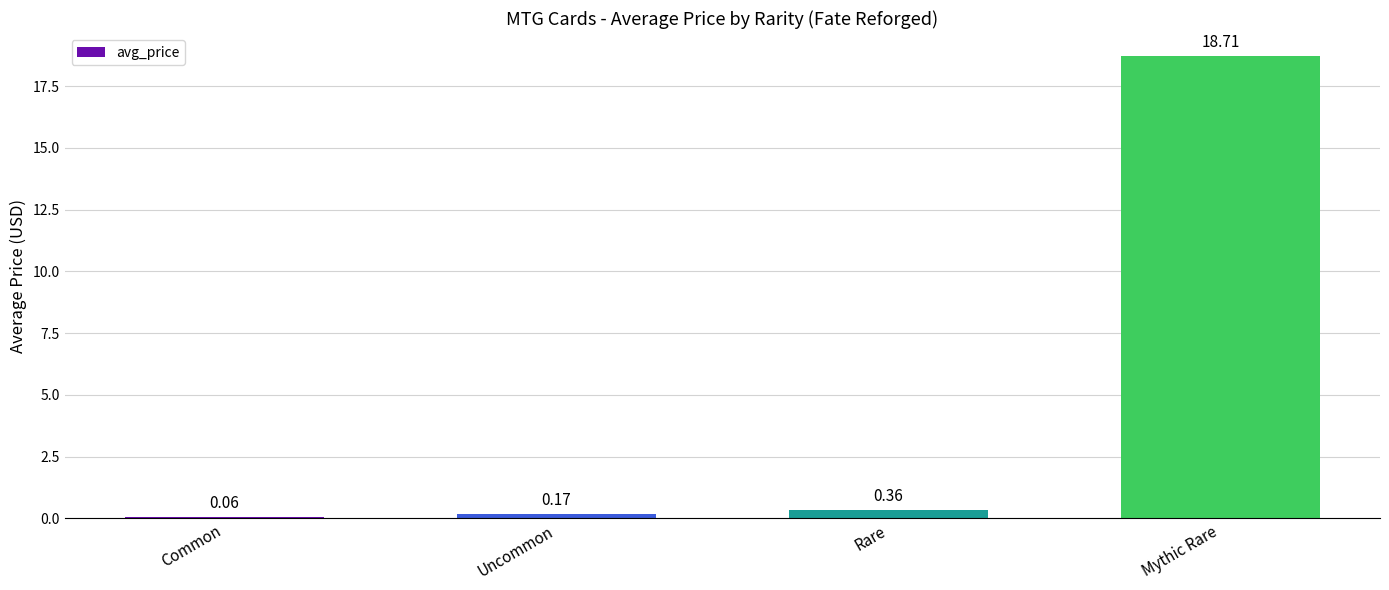

What position from the right is Common?

4